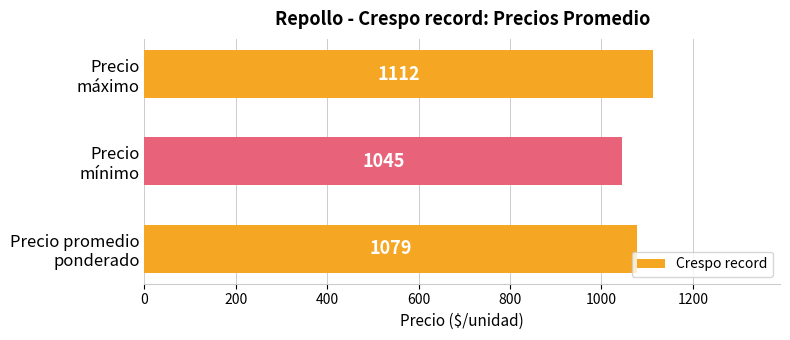

How many bars are there in total?

3